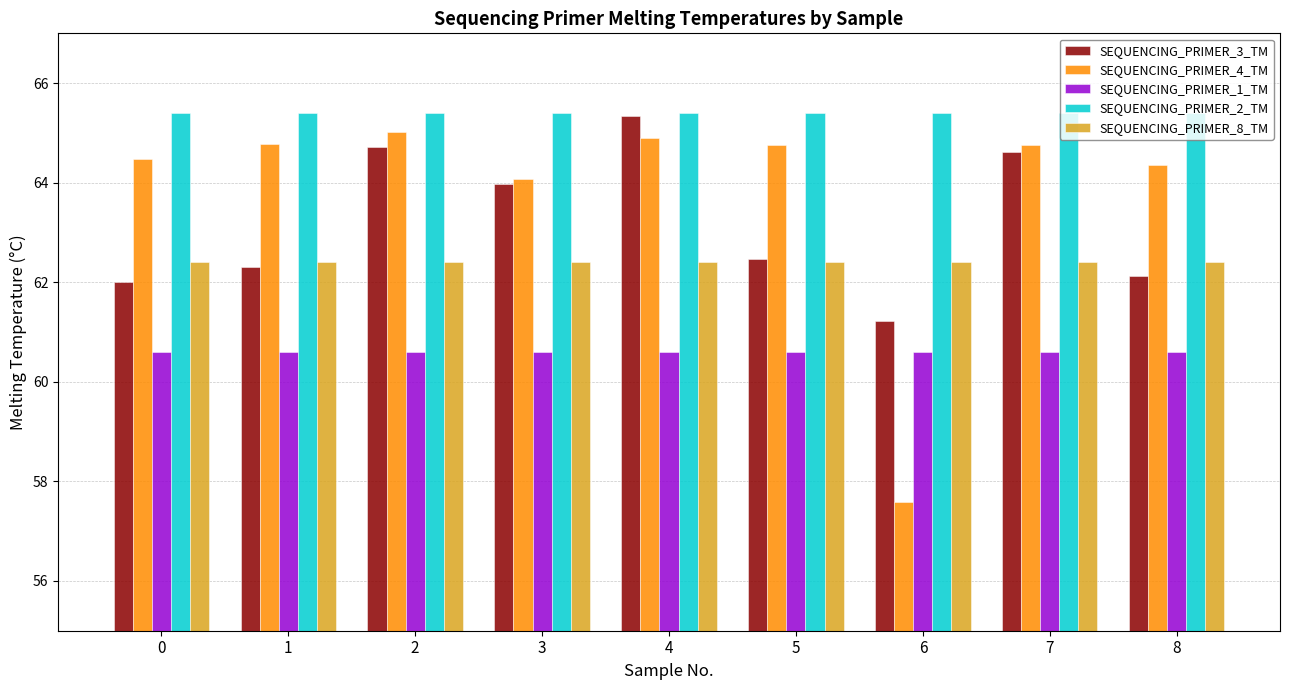

Does the chart contain stacked bars?

No